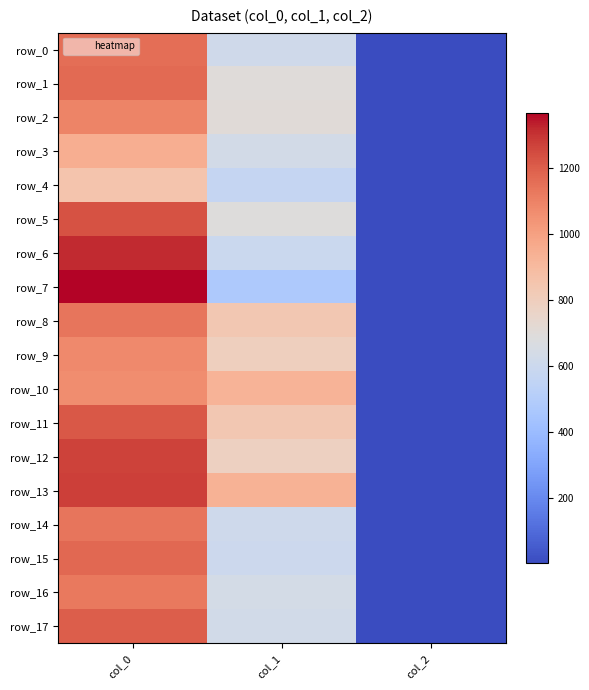

Is it true that row_3 equals 0.6 at col_2?

False